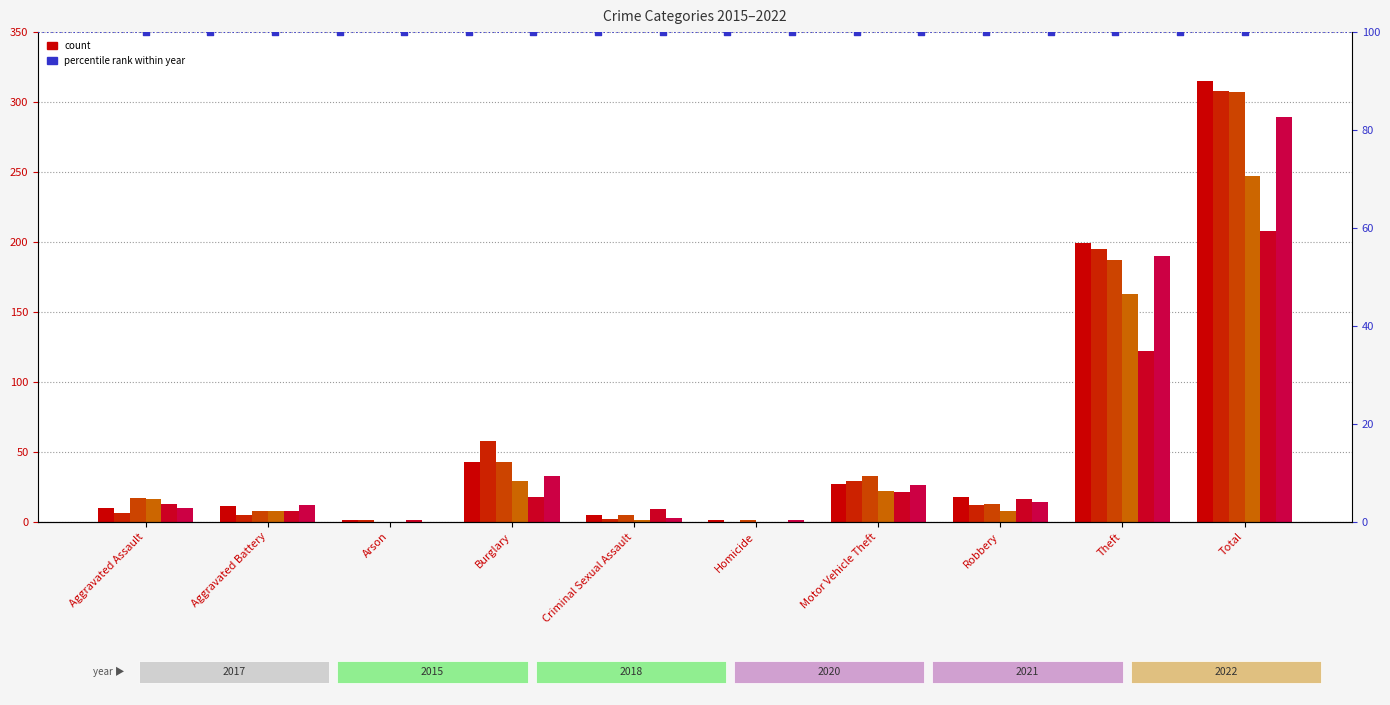

At which category is the sum across all series the highest?

Total